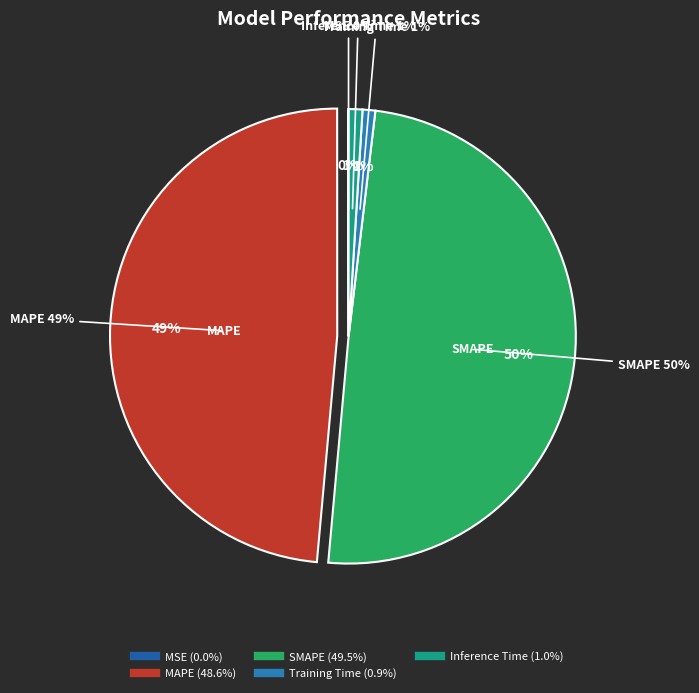

Is Training Time the majority of the pie?

No